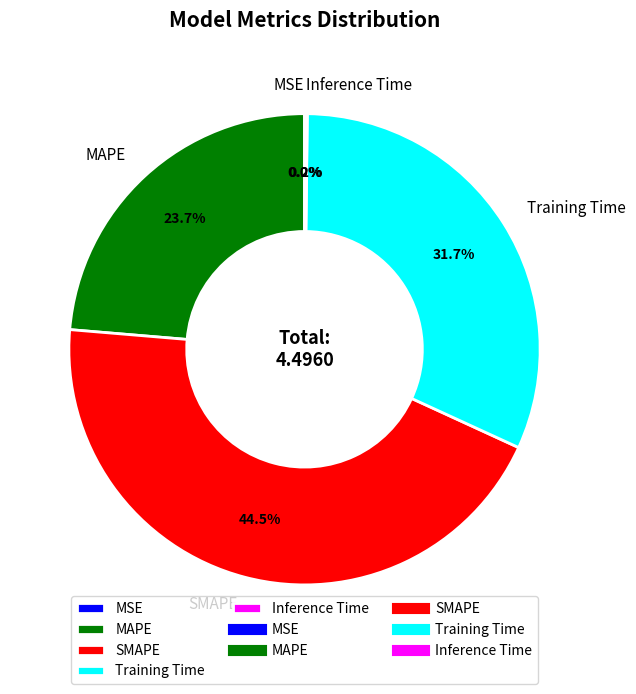

To the nearest percent, what is the difference between the largest and smallest slice percentages?

44%